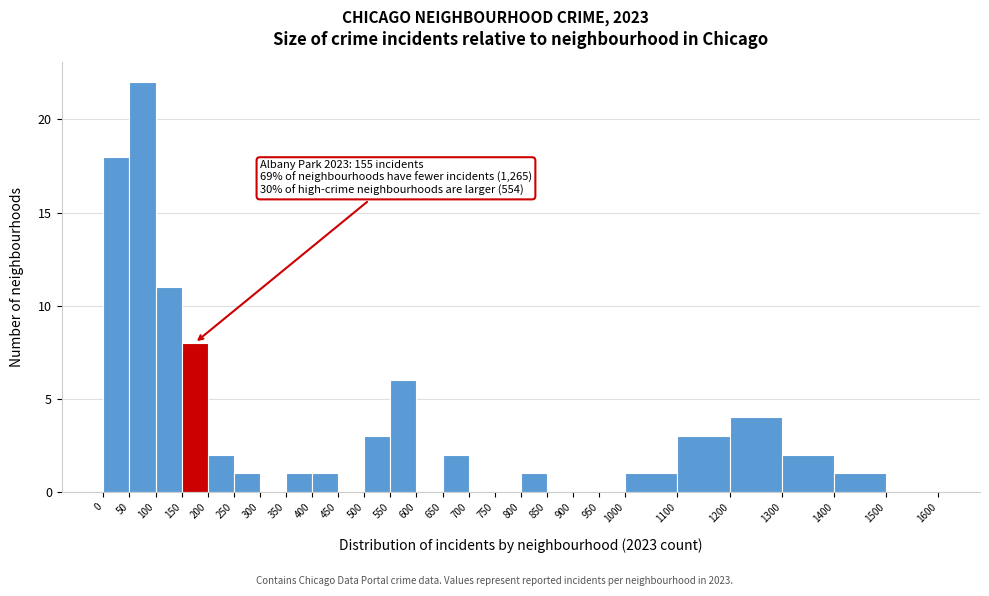

Which range on the x-axis has the tallest bar?

50 to 100